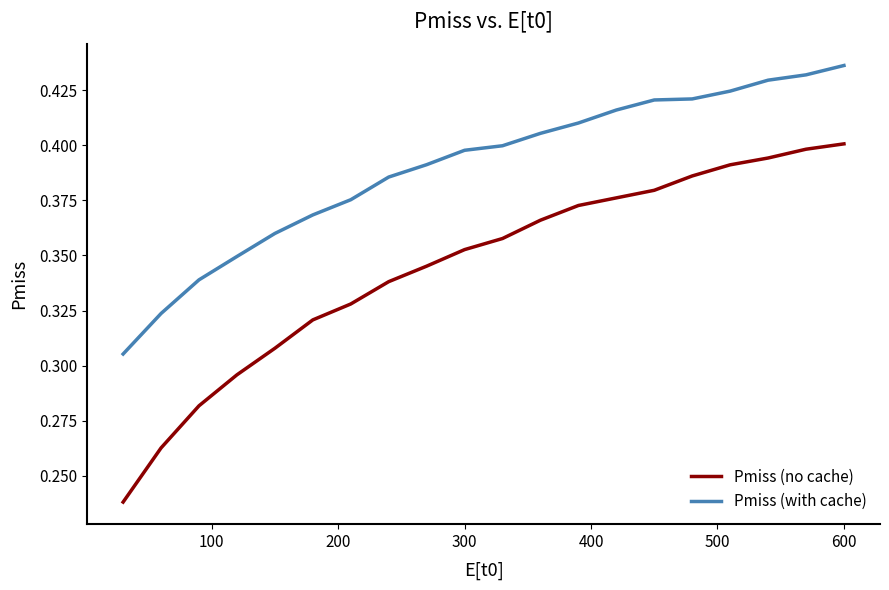

Which series has the largest range (max minus min)?

Pmiss (no cache)